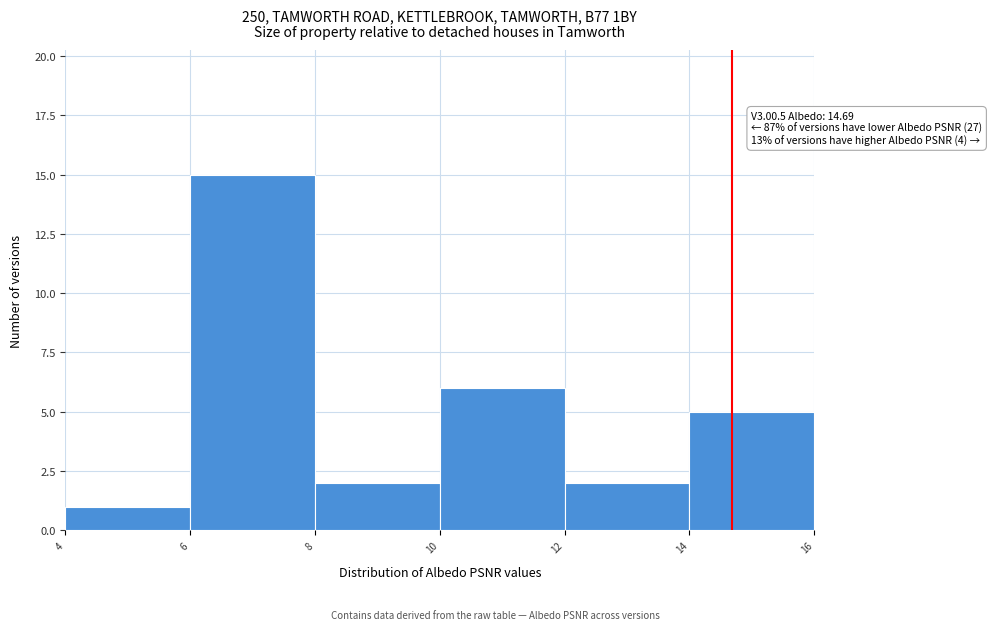

Over which range of the x-axis is the bar tallest?

6 to 8